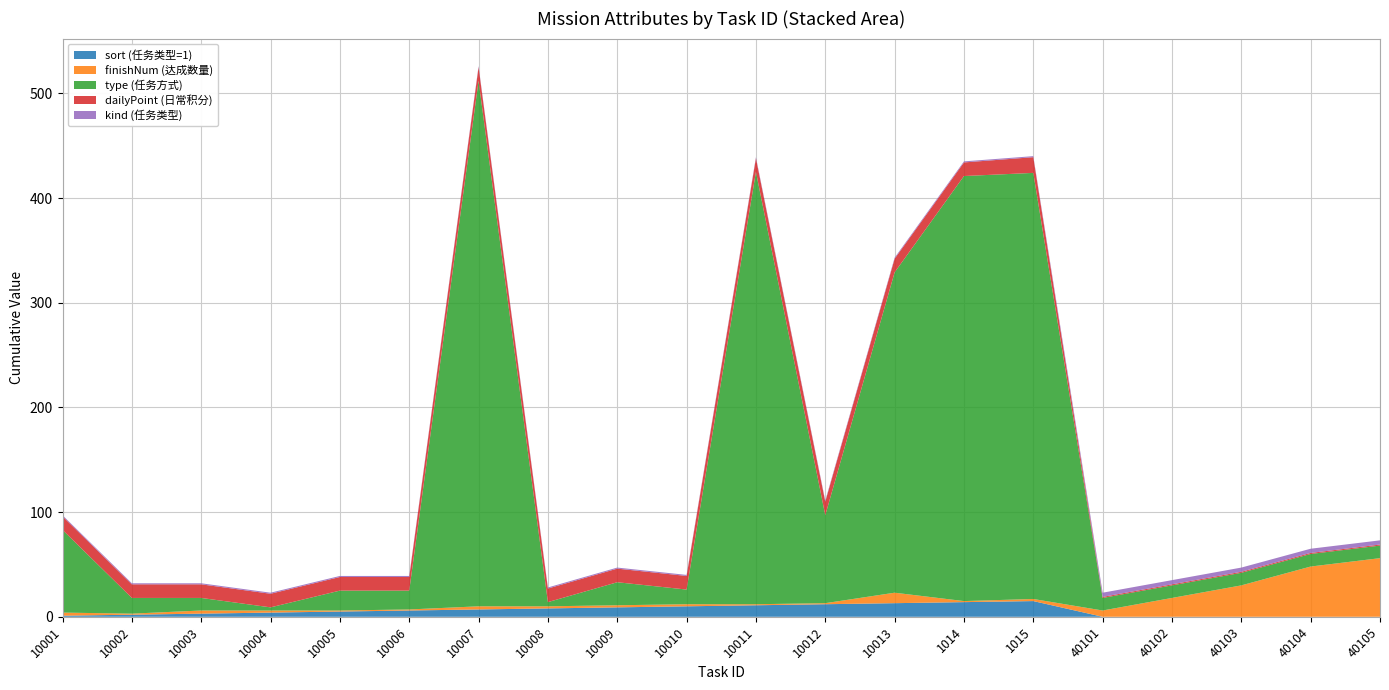

Reading left to right, extract all data points from this chart.

sort (任务类型=1): 1	2	3	4	5	6	7	8	9	10	11	12	13	14	15	0	0	0	0	0
finishNum (达成数量): 3	1	3	2	1	1	3	2	2	2	1	1	10	1	2	6	18	30	48	56
type (任务方式): 79	15	12	3	19	18	502	4	22	14	413	84	306	406	407	12	12	12	12	12
dailyPoint (日常积分): 13	13	13	13	13	13	13	13	13	13	13	13	13	13	15	1	1	1	1	1
kind (任务类型): 1	1	1	1	1	1	1	1	1	1	1	1	1	1	1	4	4	4	4	4